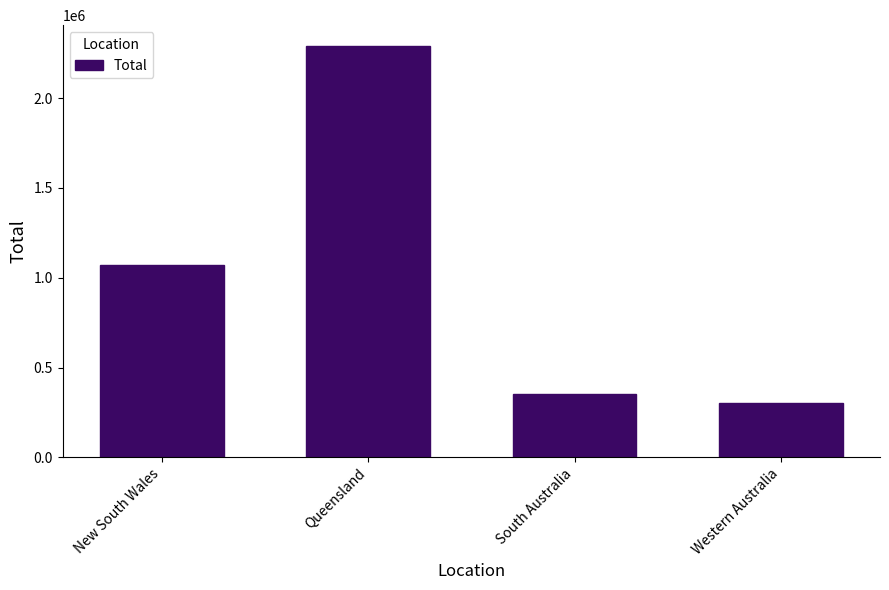

Between Western Australia and New South Wales, which is larger?

New South Wales